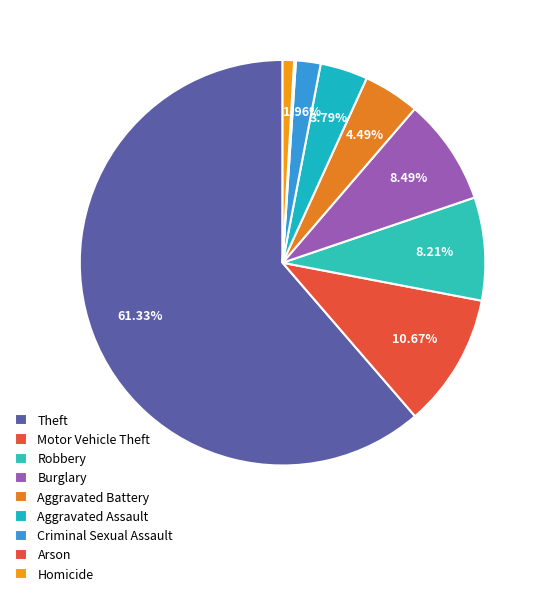

Which category has the biggest portion of the pie?

Theft